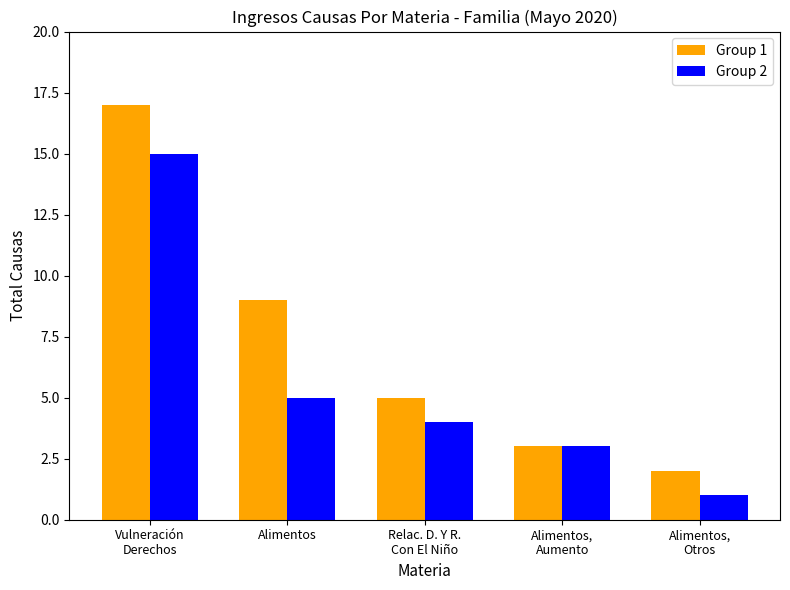

Which series has the largest total across all categories?

Group 1